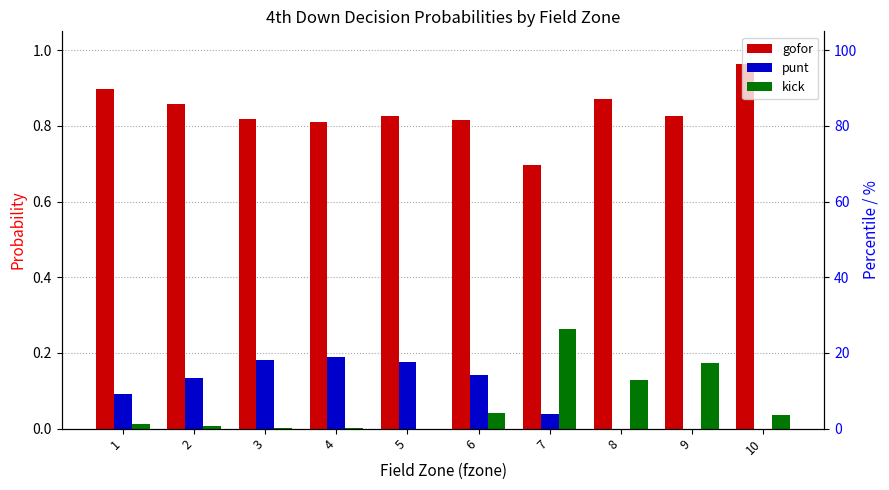

What is the spread (max minus min) of values at 1?

0.9